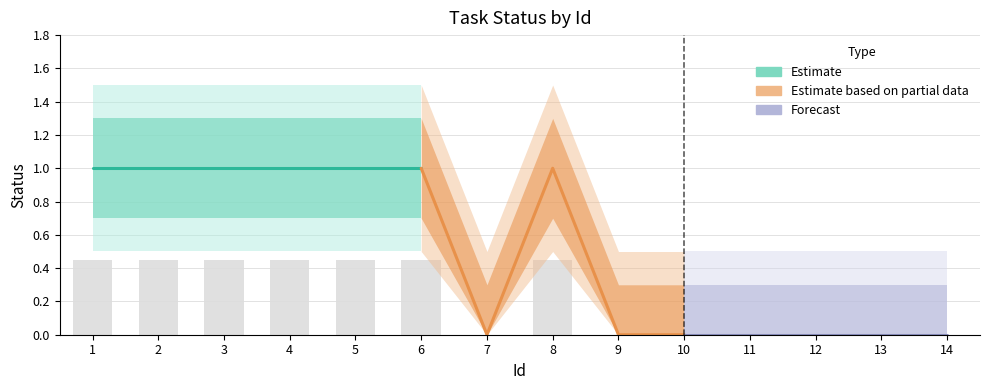

Which has a higher value, 5 or 10?

5